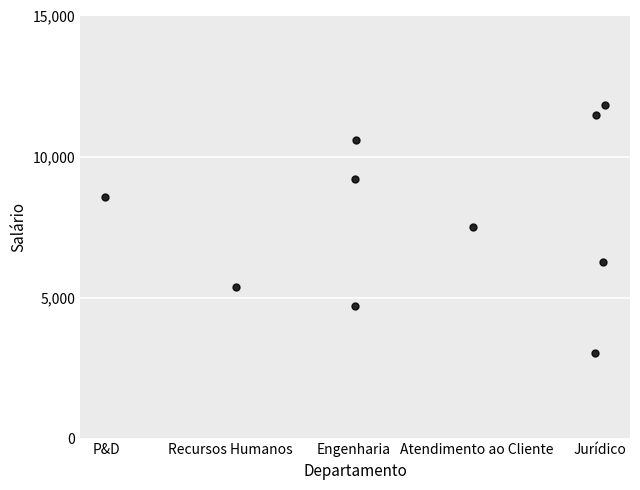

What is the range of X values (max minus min)?

4.0